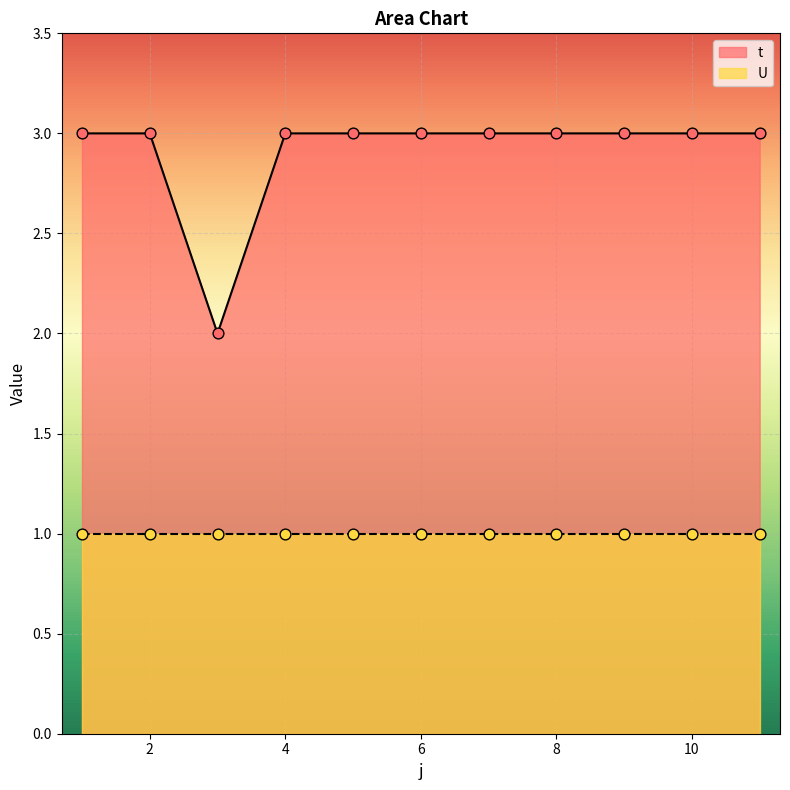

What is the ratio of the value at 6 to the value at 3?

1.5